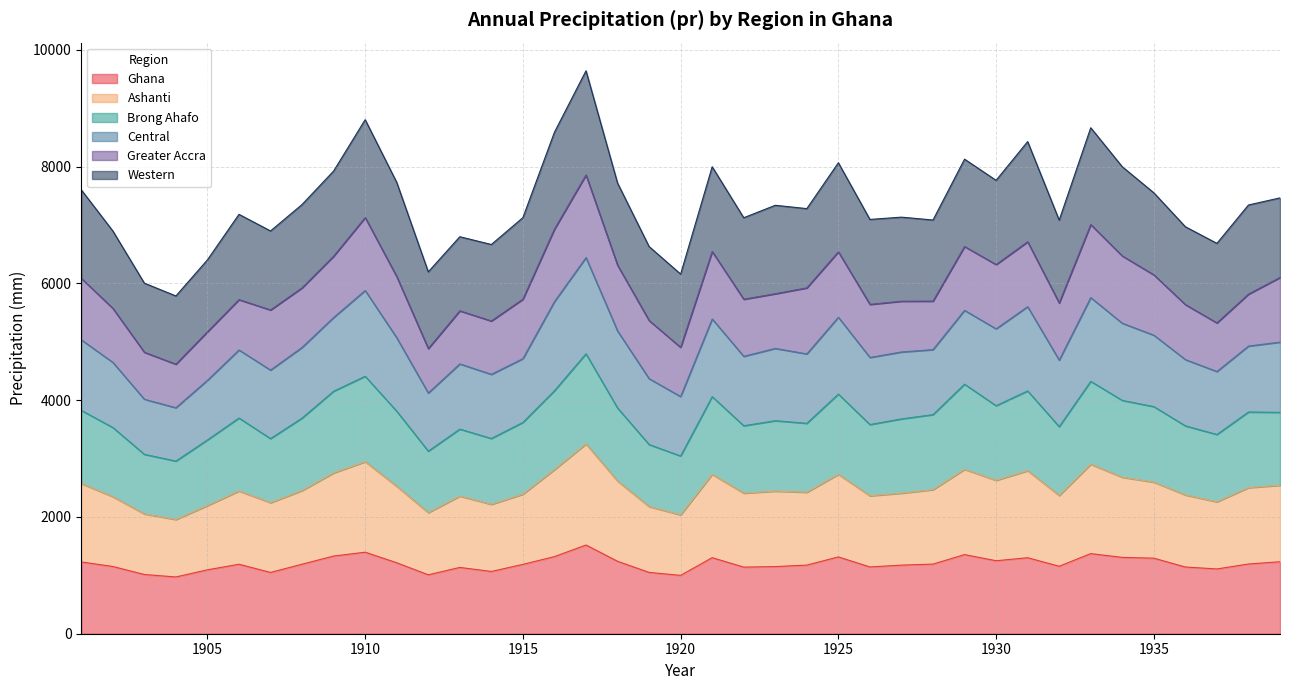

Between 1932 and 1911, which is larger?

1911